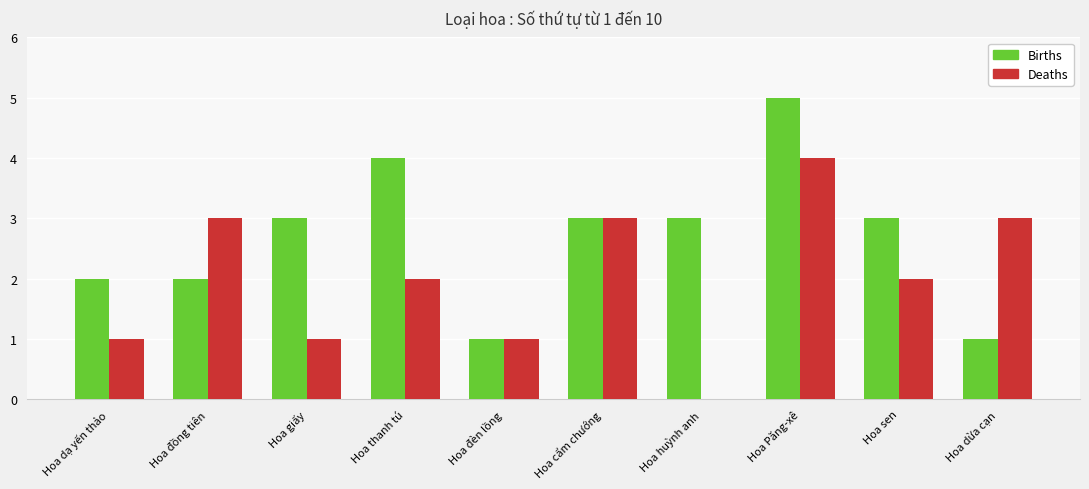

Is it true that Births equals 2 at Hoa đồng tiên?

True